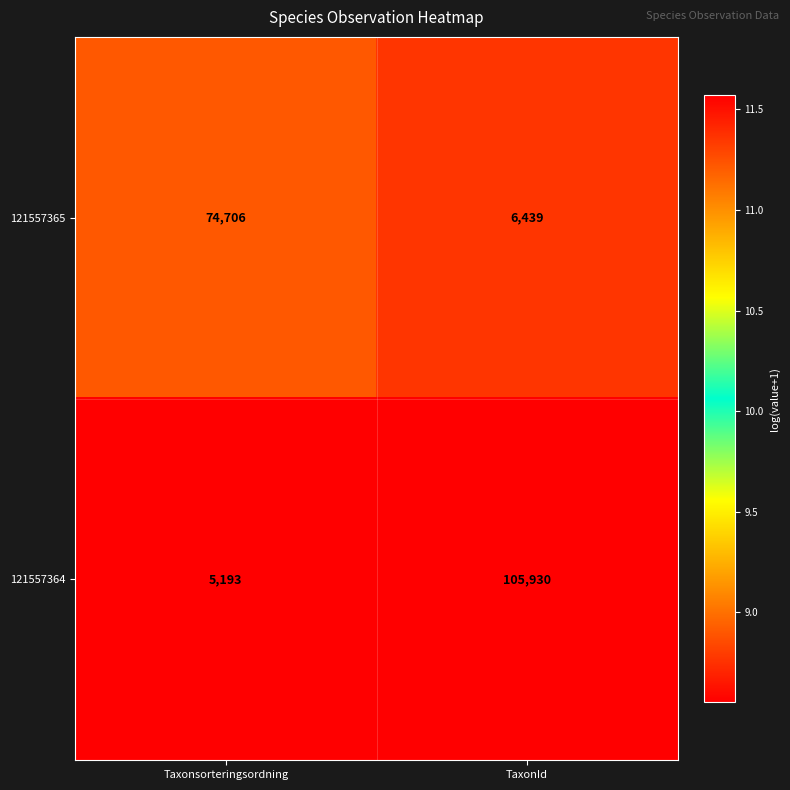

The value of 121557364 at TaxonId is 105930. True or false?

True